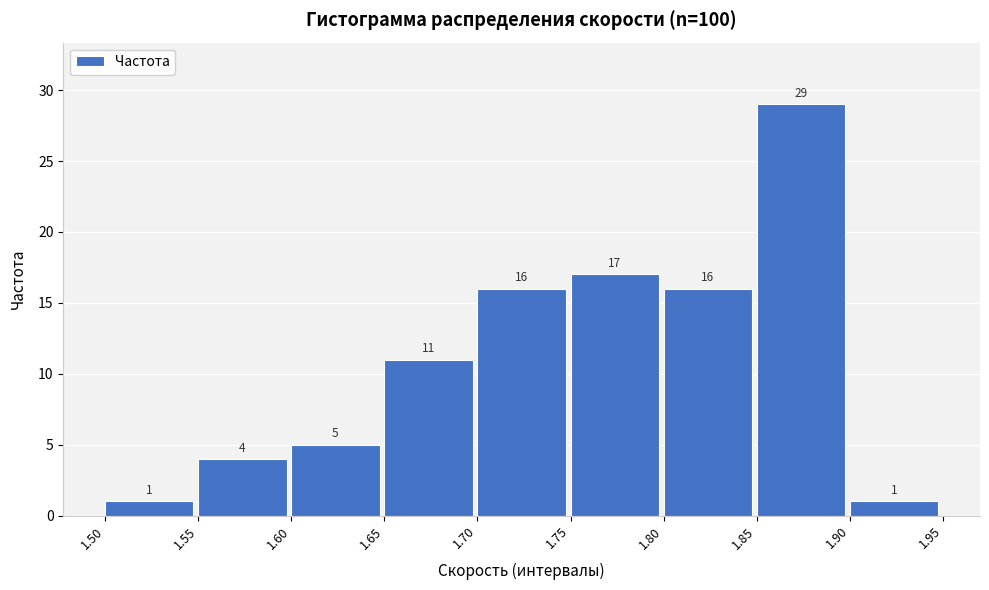

Reading left to right, extract all data points from this chart.

1.50=1	1.55=4	1.60=5	1.65=11	1.70=16	1.75=17	1.80=16	1.85=29	1.90=1